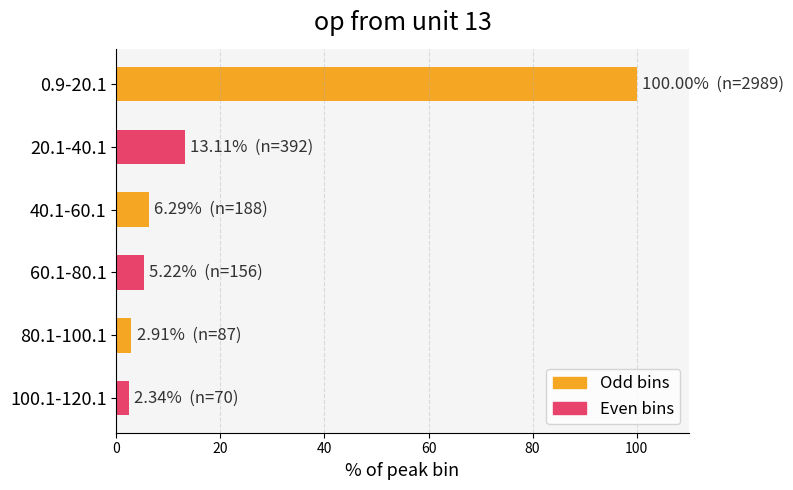

At which label is the value closest to 51?

20.1-40.1